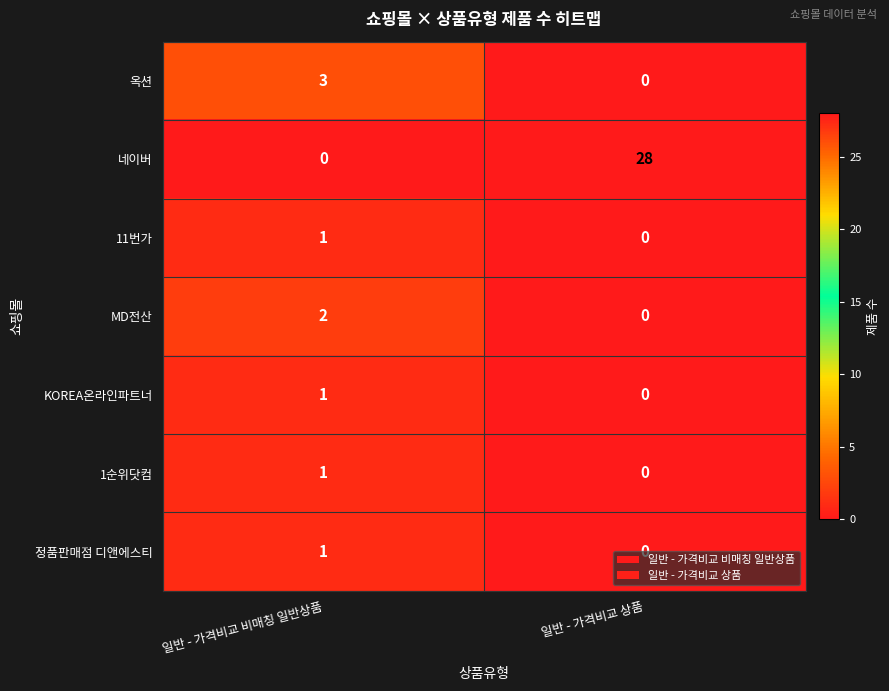

The value of 네이버 at 일반 - 가격비교 상품 is 37. True or false?

False